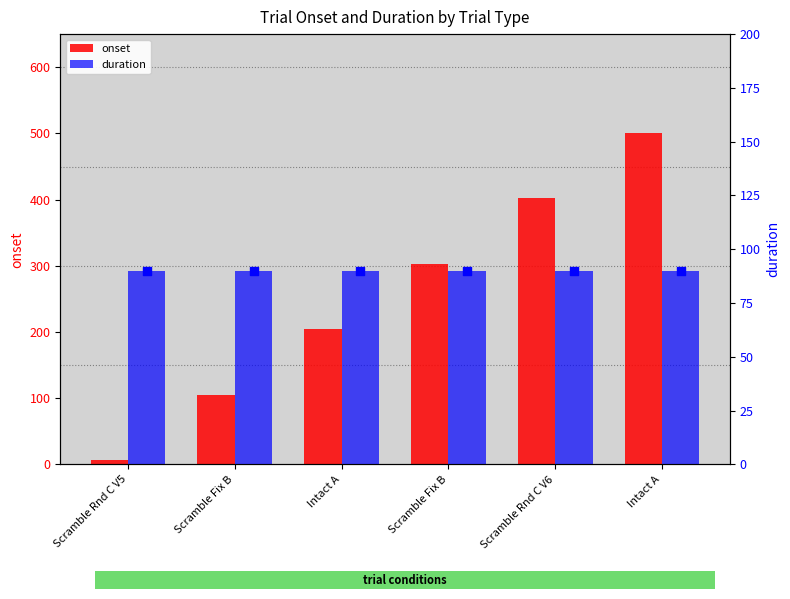

What are all the series names shown in the legend?

onset, duration